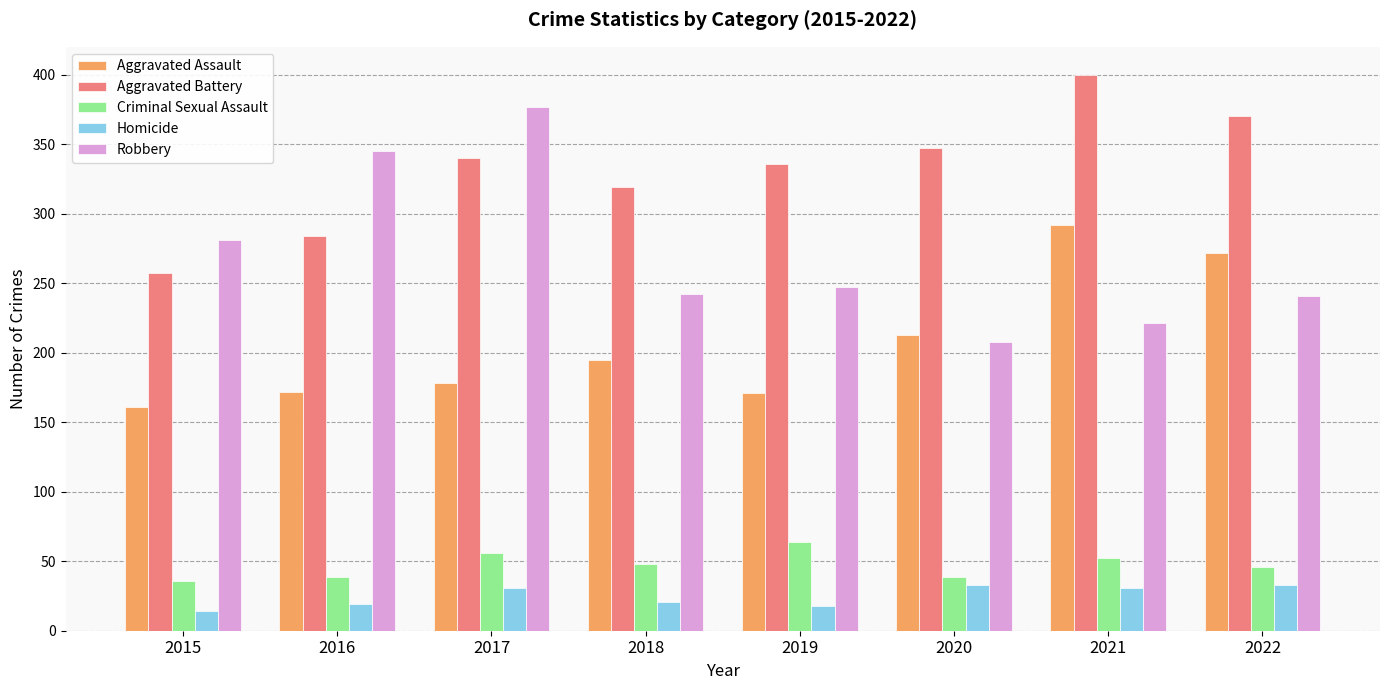

At how many categories does at least one series exceed 98?

8